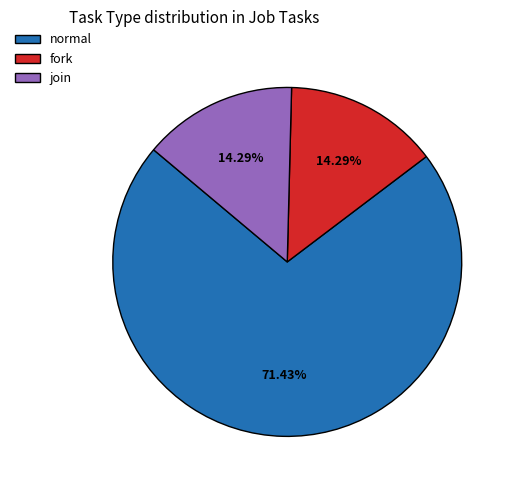

To the nearest percent, what is the combined percentage of join and fork?

29%